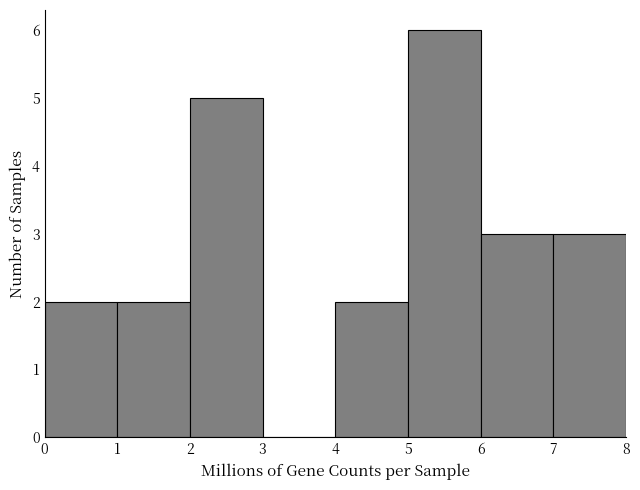

Which range on the x-axis has the tallest bar?

5 to 6